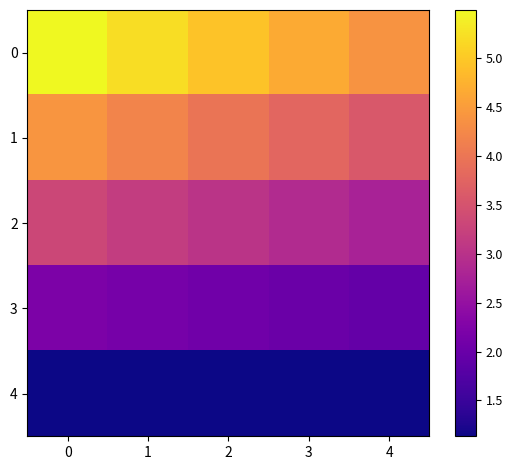

Reading right to left, what are all the values shown in this chart?

0: 4=4.4	3=4.7	2=4.9	1=5.2	0=5.5
1: 4=3.6	3=3.8	2=4.0	1=4.2	0=4.4
2: 4=2.8	3=2.9	2=3.0	1=3.2	0=3.3
3: 4=1.9	3=2.0	2=2.1	1=2.2	0=2.2
4: 4=1.1	3=1.1	2=1.1	1=1.1	0=1.1